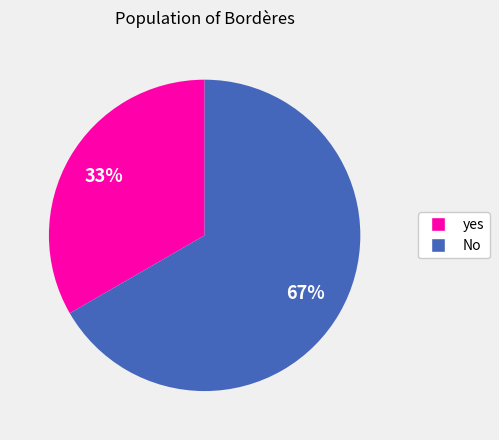

What percentage is the No slice, to the nearest percent?

67%